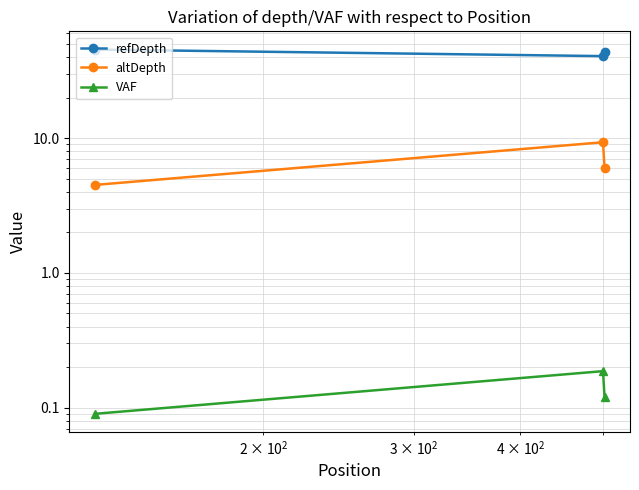

List the series in order of their peak value, highest first.

refDepth, altDepth, VAF